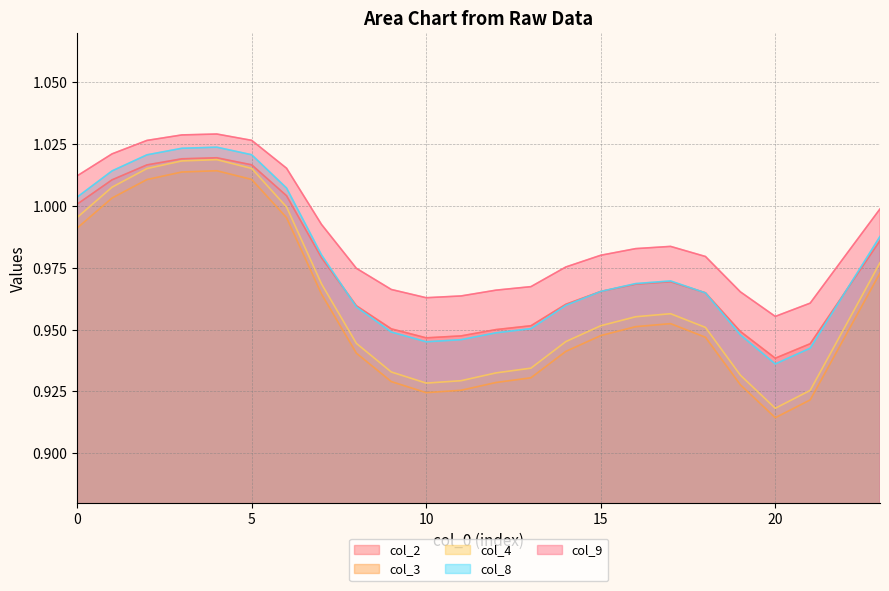

At which category does col_4 reach its first local valley?

10